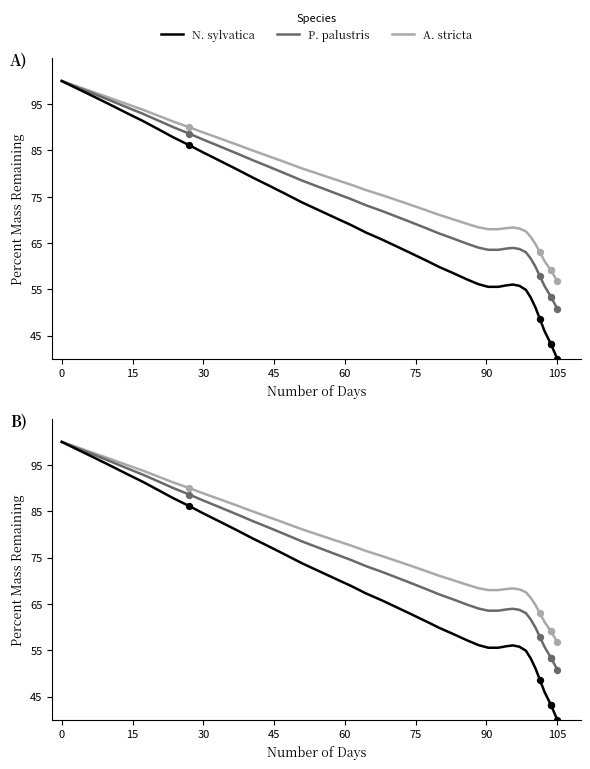

At how many categories does at least one series exceed 88?

10